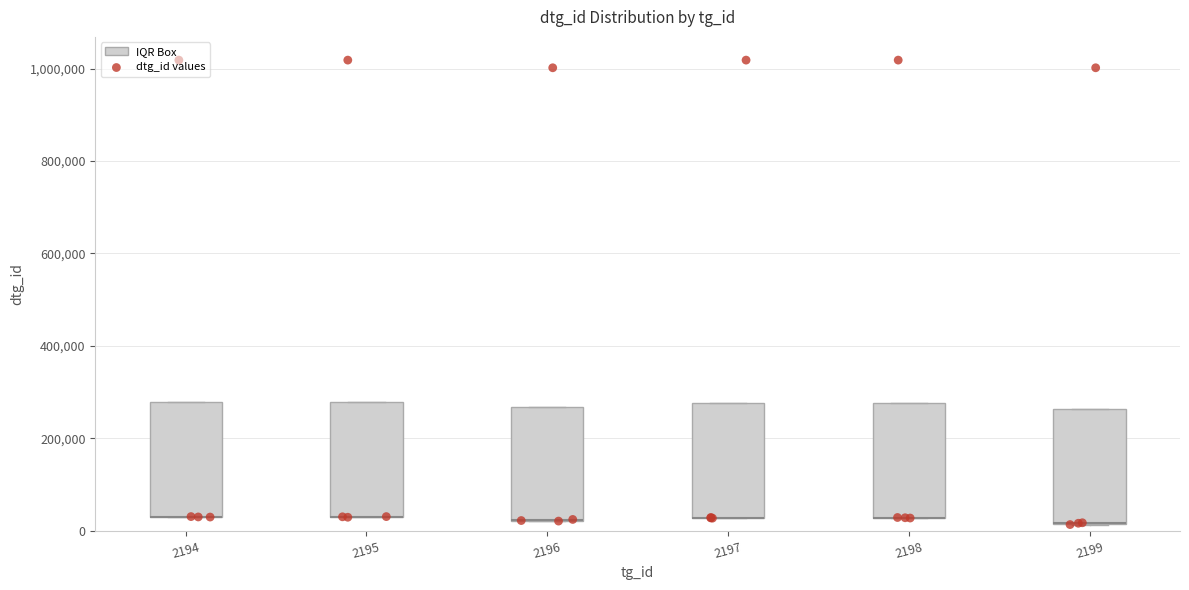

Reading left to right, transcribe this box plot: for each box, give where its median line is, the range the box spans, and where its two whiskers end, as read against the y-axis. The values are not printed on the chart, so give them approximately, as read against the axis.

2194: median 40000 (drawn on the box's lower edge), box 40000 to 280000, whiskers 40000 to 280000
2195: median 40000 (drawn on the box's lower edge), box 40000 to 280000, whiskers 20000 to 280000
2196: median 20000 (drawn on the box's lower edge), box 20000 to 260000, whiskers 20000 to 260000
2197: median 20000 (drawn on the box's lower edge), box 20000 to 280000, whiskers 20000 to 280000
2198: median 20000 (drawn on the box's lower edge), box 20000 to 280000, whiskers 20000 to 280000
2199: median 20000 (drawn on the box's lower edge), box 20000 to 260000, whiskers 20000 to 260000